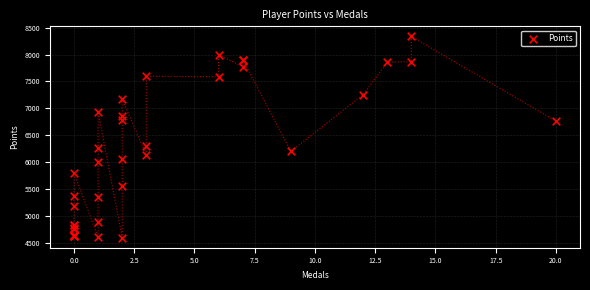

What Y value in the scatter plot is closest to 6469?

6309